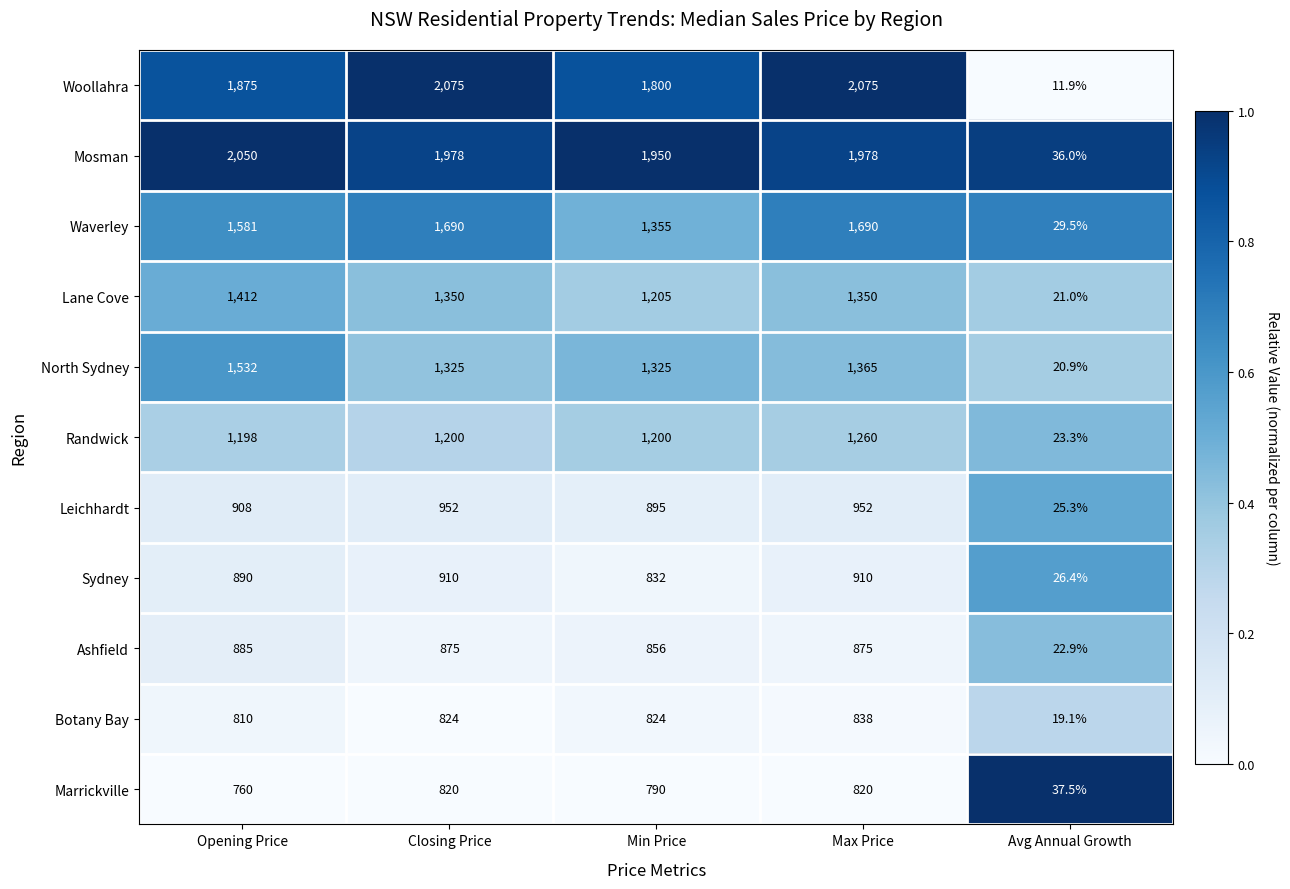

Where does the Marrickville series first go above 790?

Closing Price